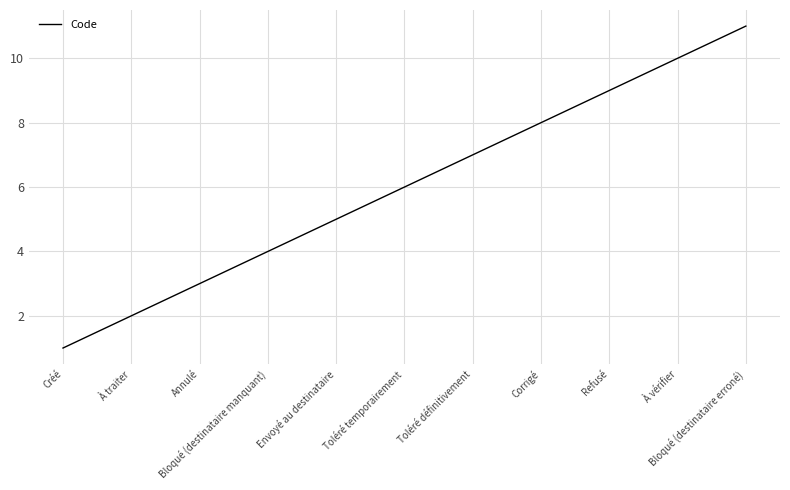

Which category has the lowest value across all series?

Créé